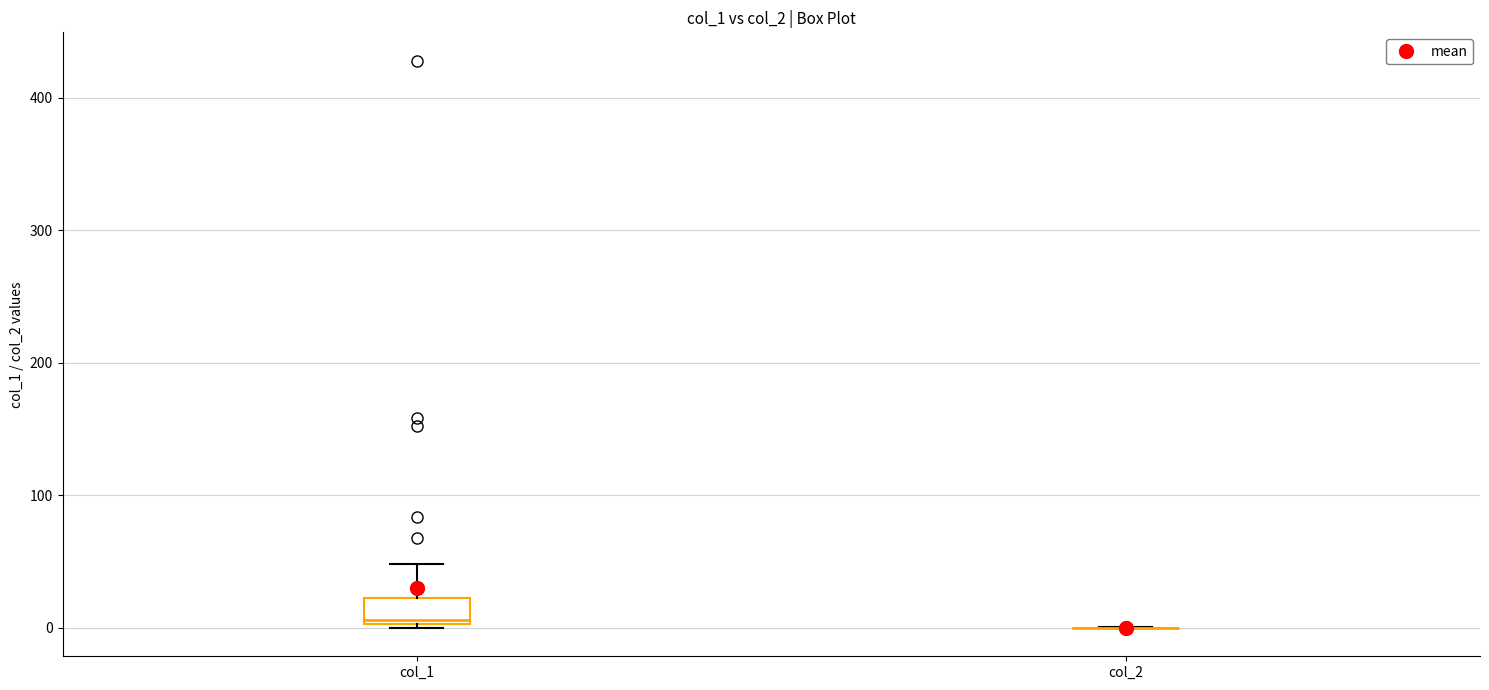

Reading left to right, read every box against the y-axis: the position of its median line, the range the box covers, and the ends of its whiskers. The values are not printed on the chart, so give them approximately, as read against the axis.

col_1: median 10, box 0 to 20, whiskers 0 to 50
col_2: box collapsed to a line at 0, whiskers 0 to 0